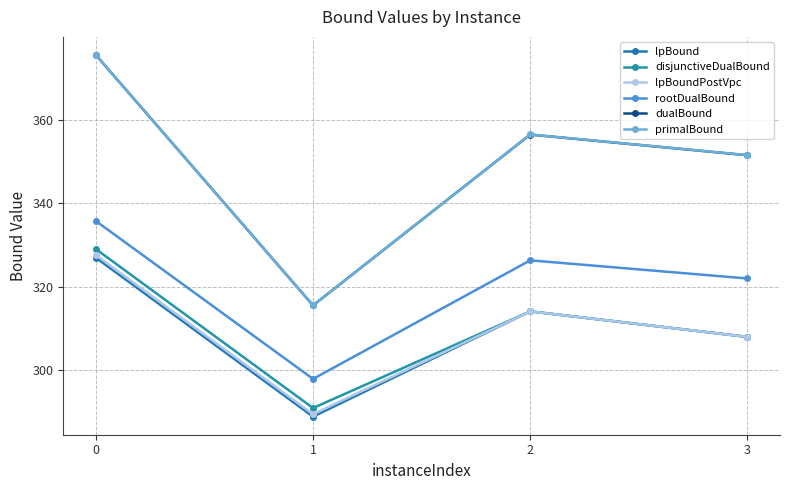

What is the difference between the maximum and minimum values in the dualBound series?

60.0